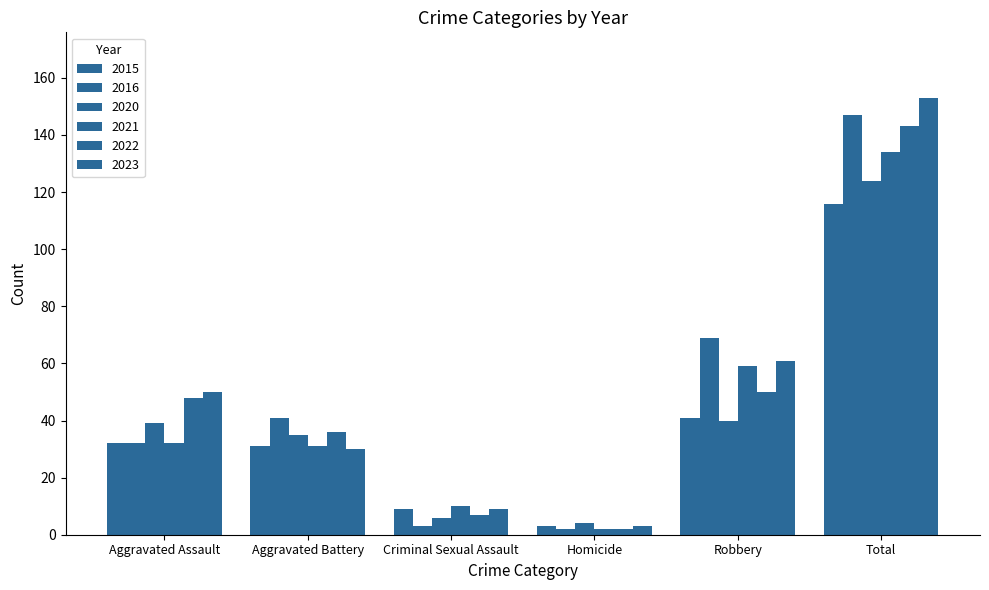

The 2022 series shows 46 at Total. True or false?

False